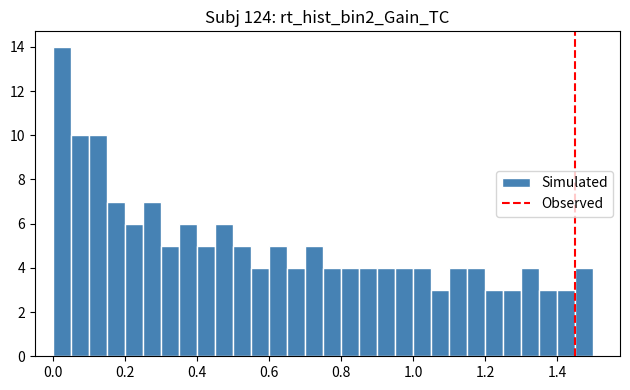

Around what value on the x-axis is the tallest bar? Give the approximate position of its centre, as read against the axis.

0.02